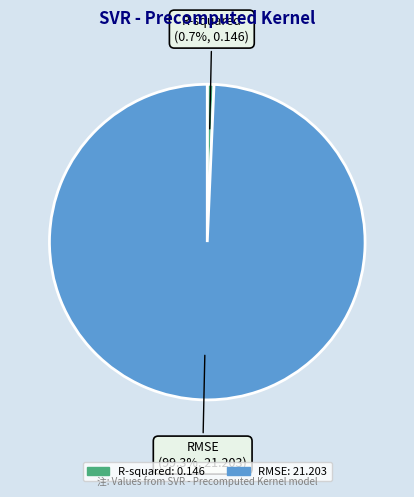

Does any single category account for the majority?

Yes